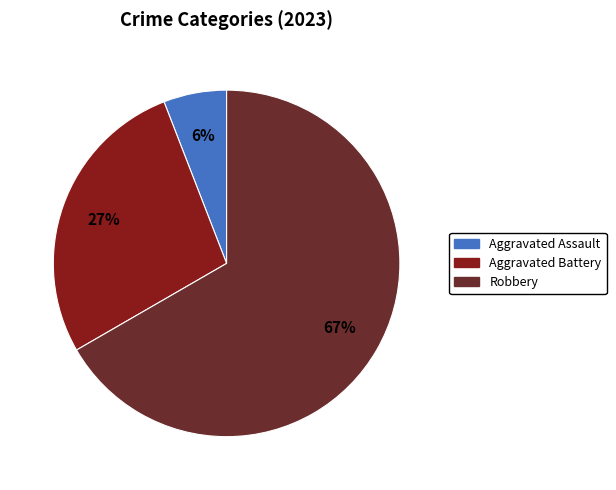

To the nearest percent, what is the average slice percentage?

33%